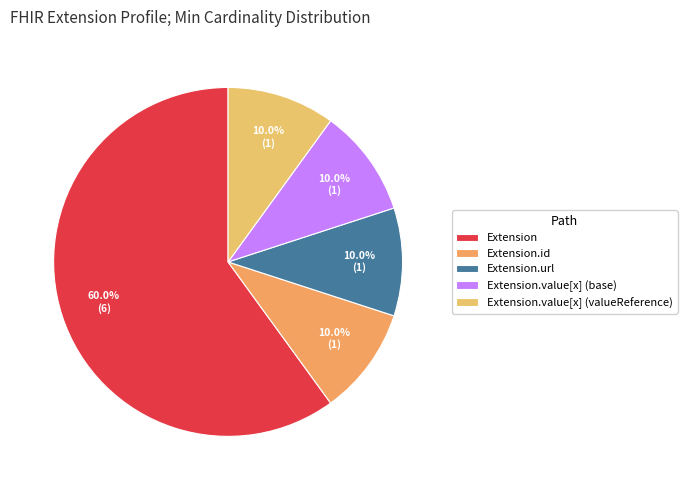

Is Extension.value[x] (base) the majority of the pie?

No